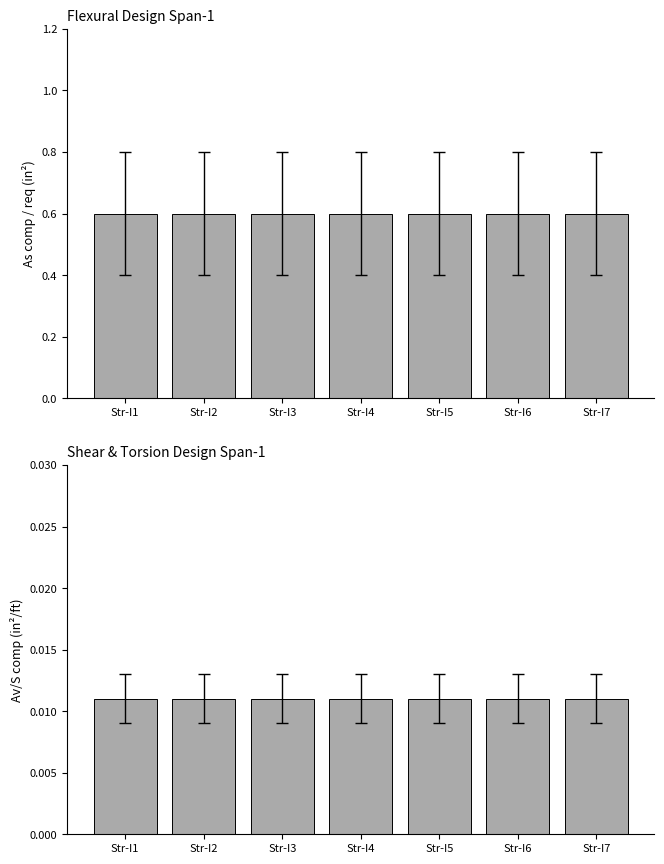

What is the total value across all series at Str-I5?

0.6